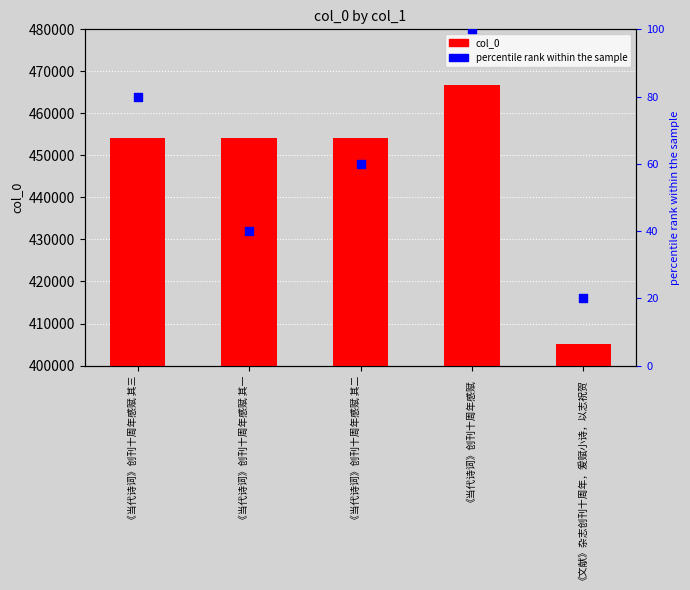

Which series has the largest Y range (max minus min)?

col_0